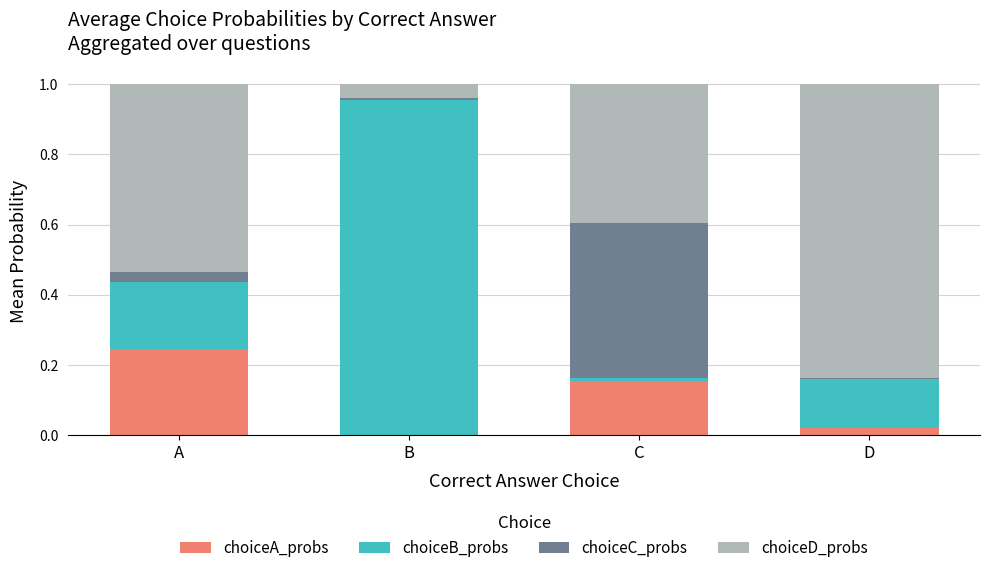

The value of choiceA_probs at D is 0.0. True or false?

True